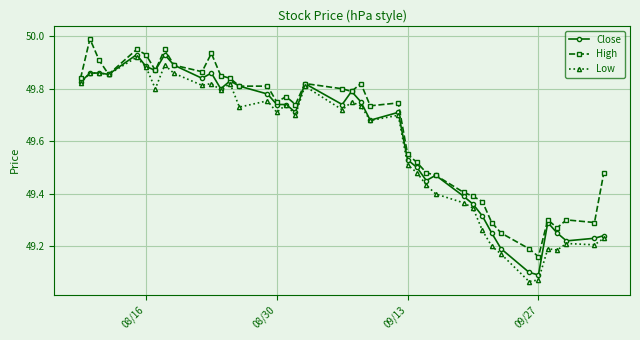

True or false: Low has more than 1 interior local peaks.

True